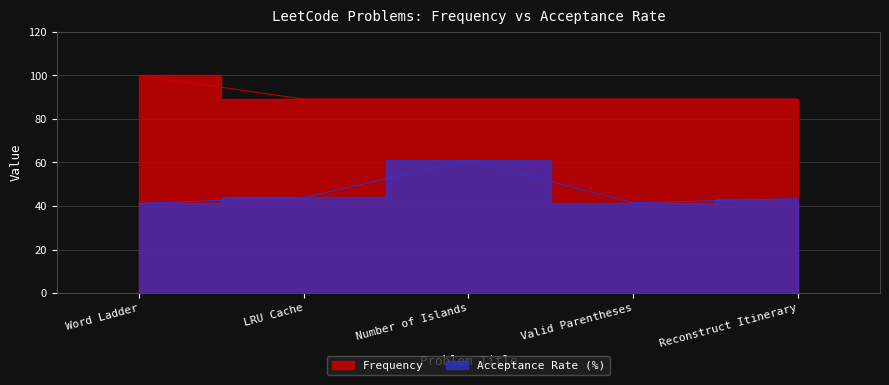

List the series in order of their peak value, lowest first.

Acceptance Rate, Frequency